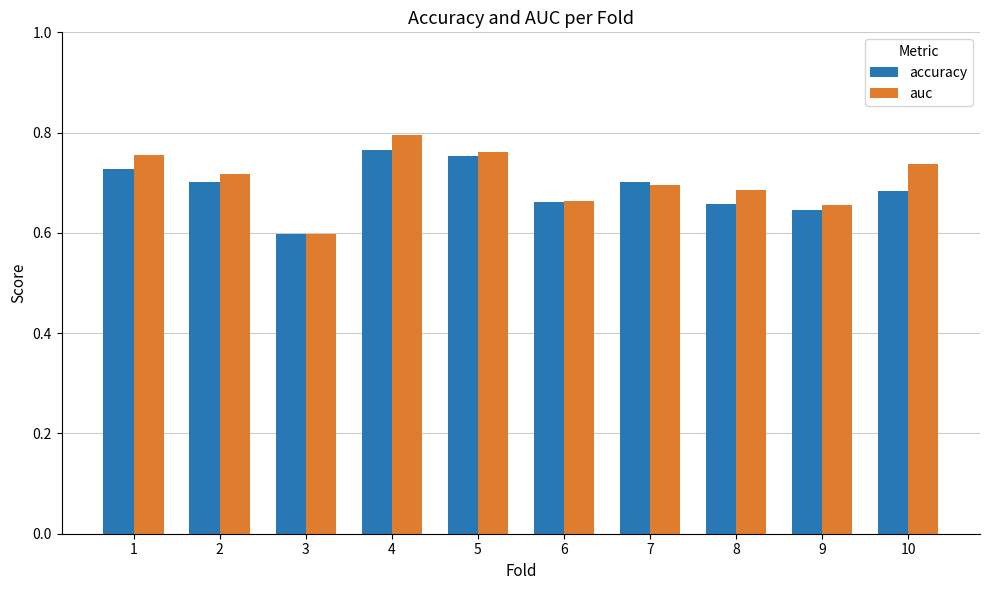

What is the sum of all auc values?

7.1